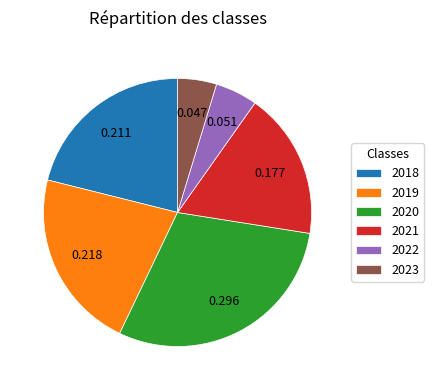

Does 2019 represent more than half of the total?

No